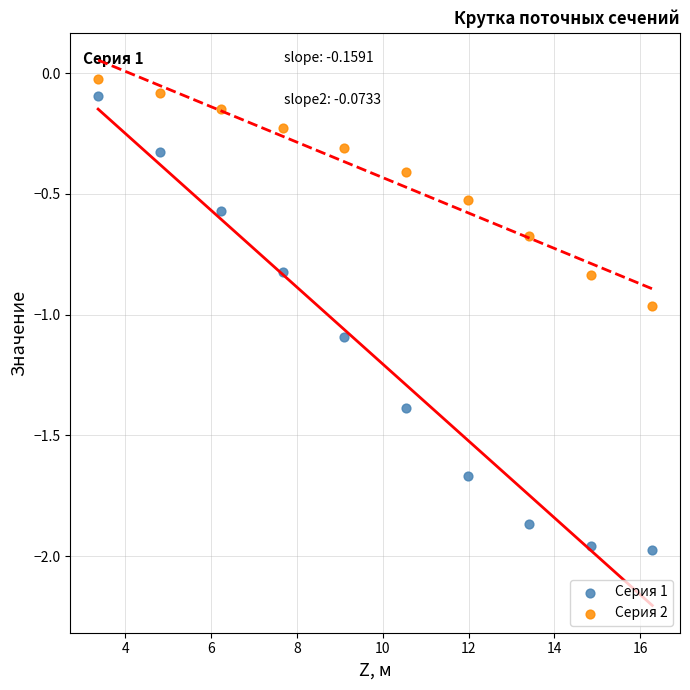

In the Серия 1 series, what Y value is closest to -1?

-1.1